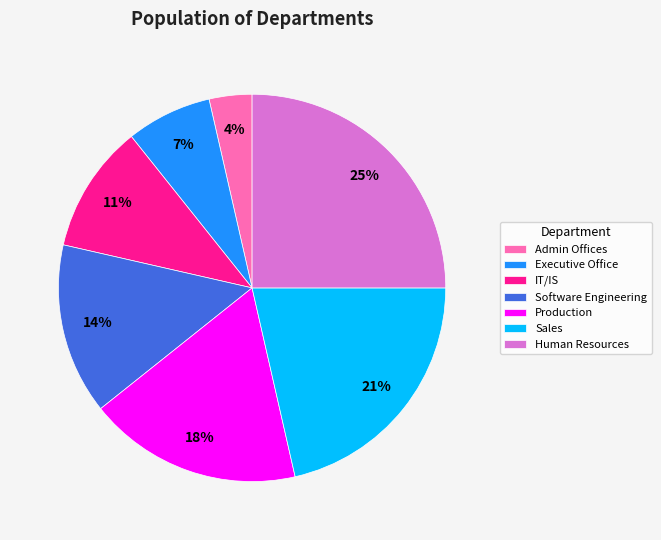

How many slices are in this pie chart?

7